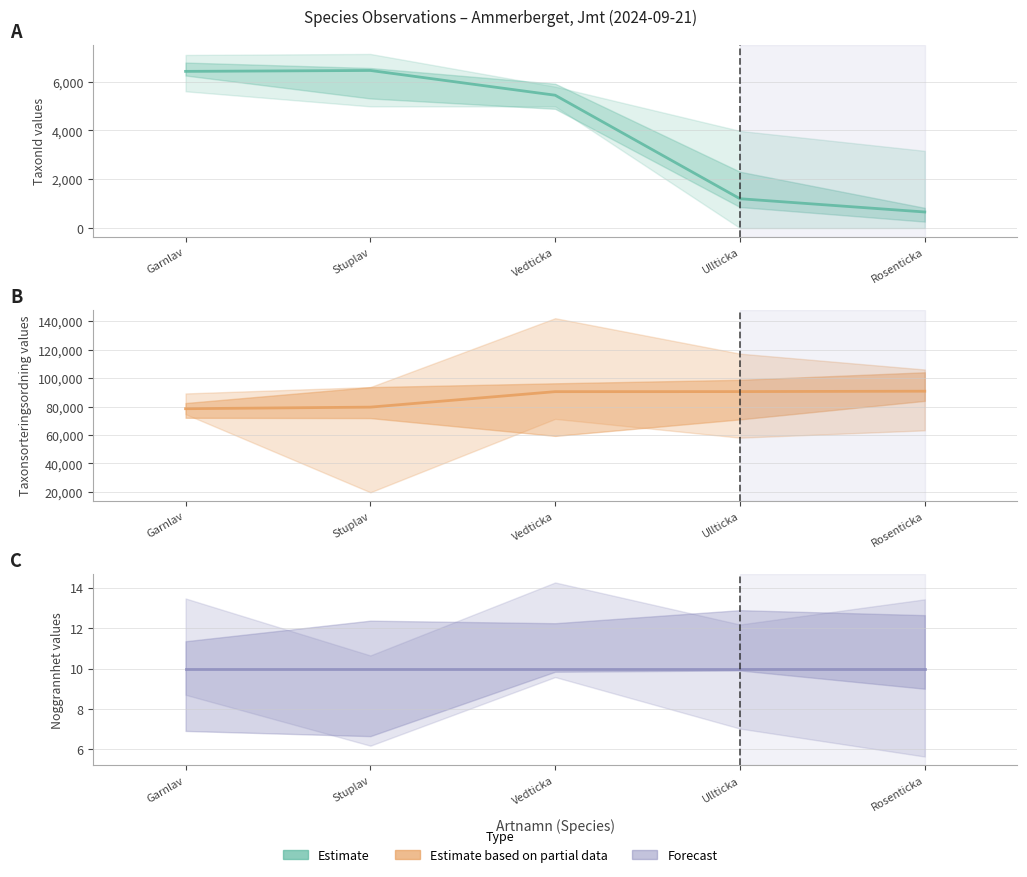

At which category does the chart reach its minimum across all series?

Garnlav